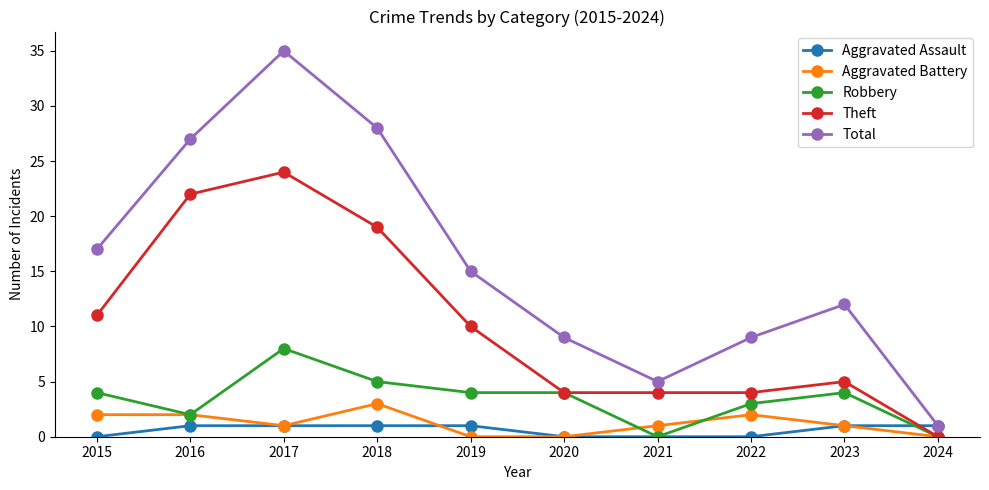

What are all the series names shown in the legend?

Aggravated Assault, Aggravated Battery, Robbery, Theft, Total